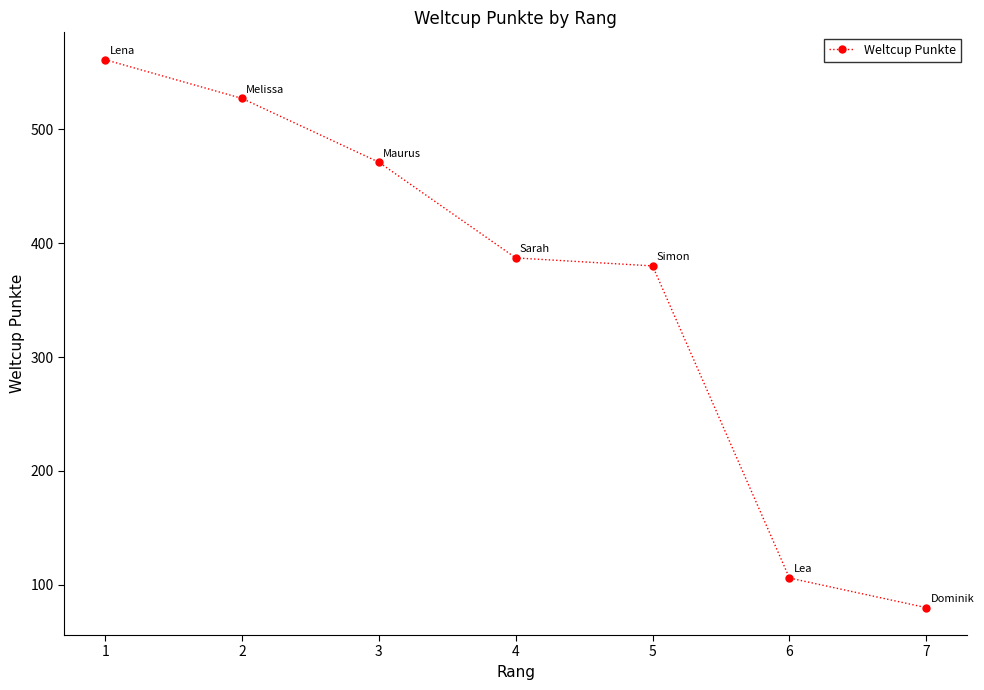

Reading left to right, list all the values displayed in this chart.

1=561	2=527	3=471	4=387	5=380	6=106	7=80